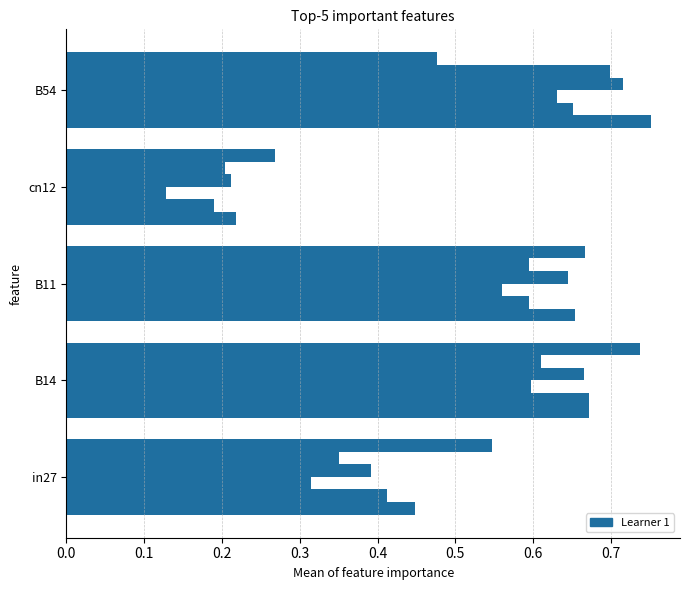

Count the number of categories in the chart.

5